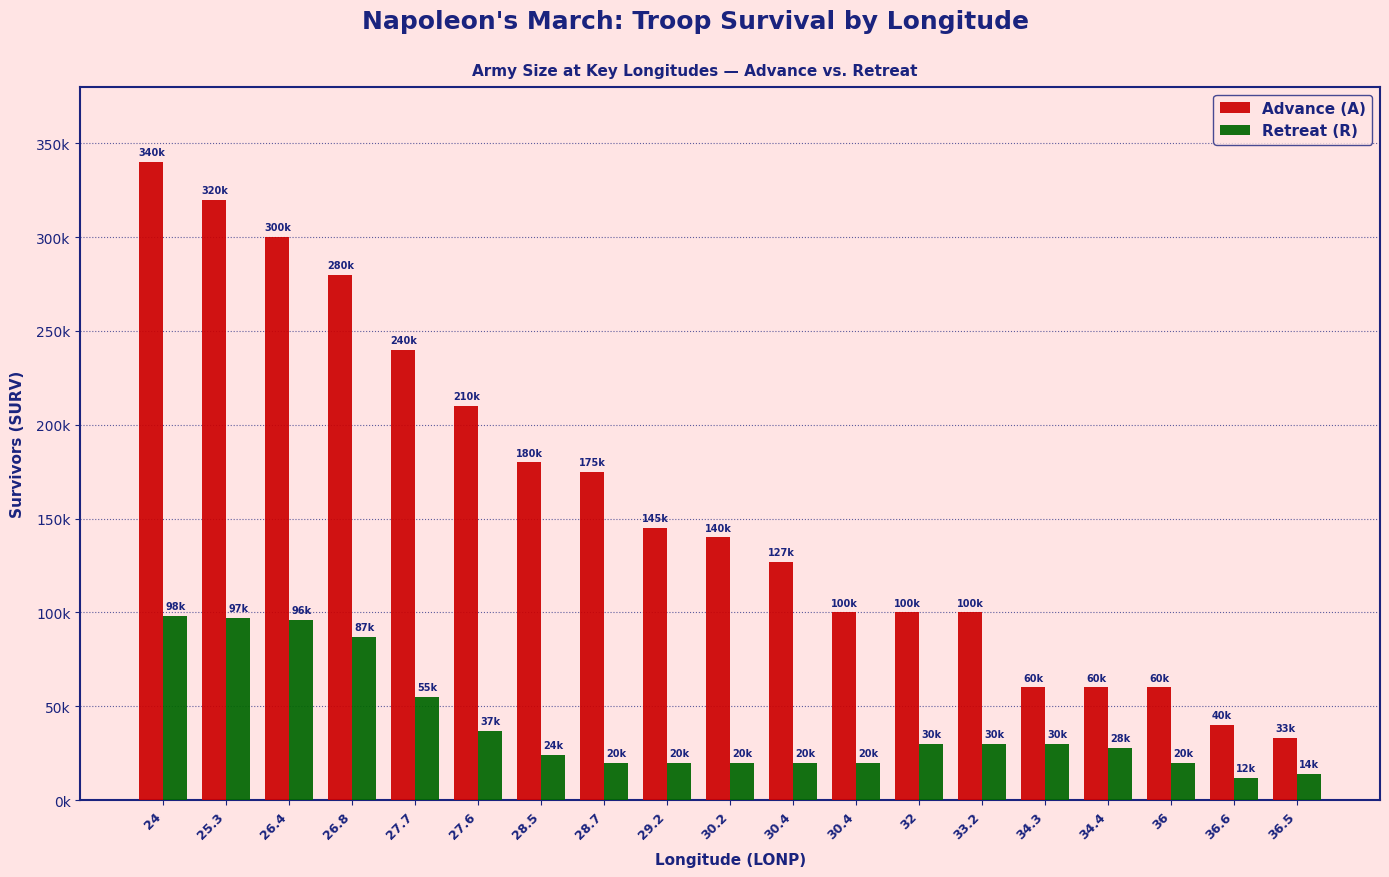

What are all the series names shown in the legend?

Advance (A), Retreat (R)